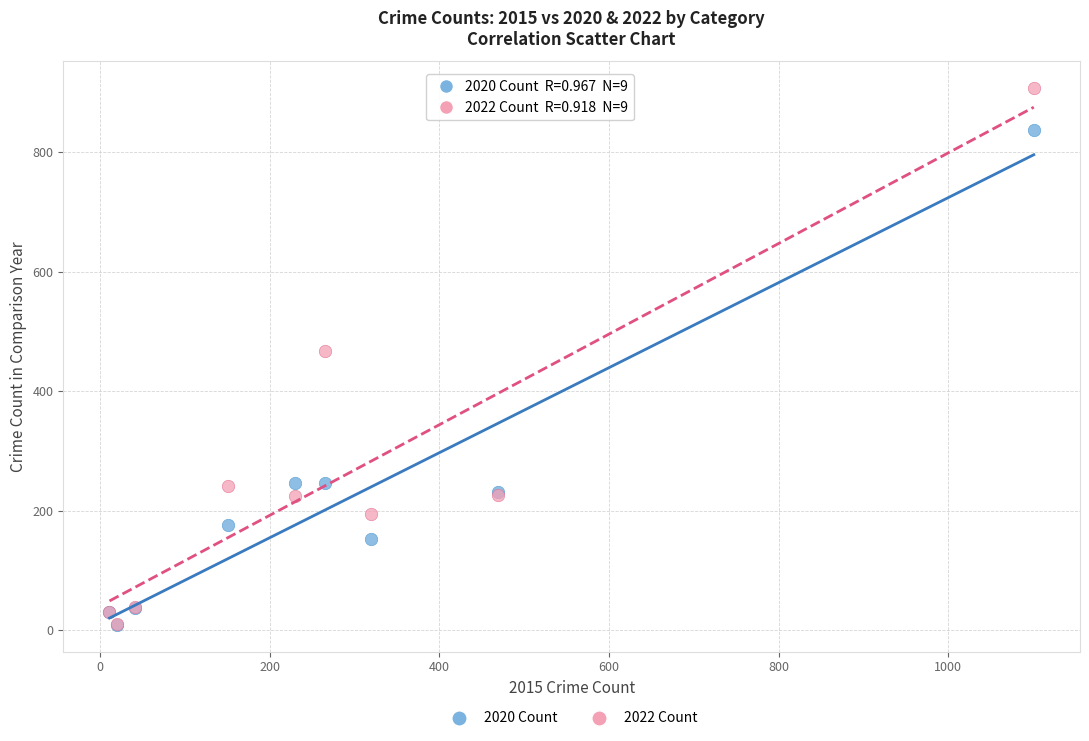

In the 2020 Count series, what Y value is closest to 423?

247